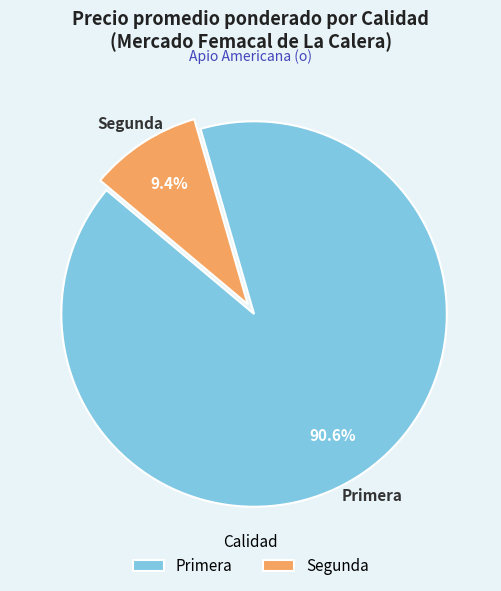

To the nearest percent, what is the difference between the largest and smallest slice percentages?

81%